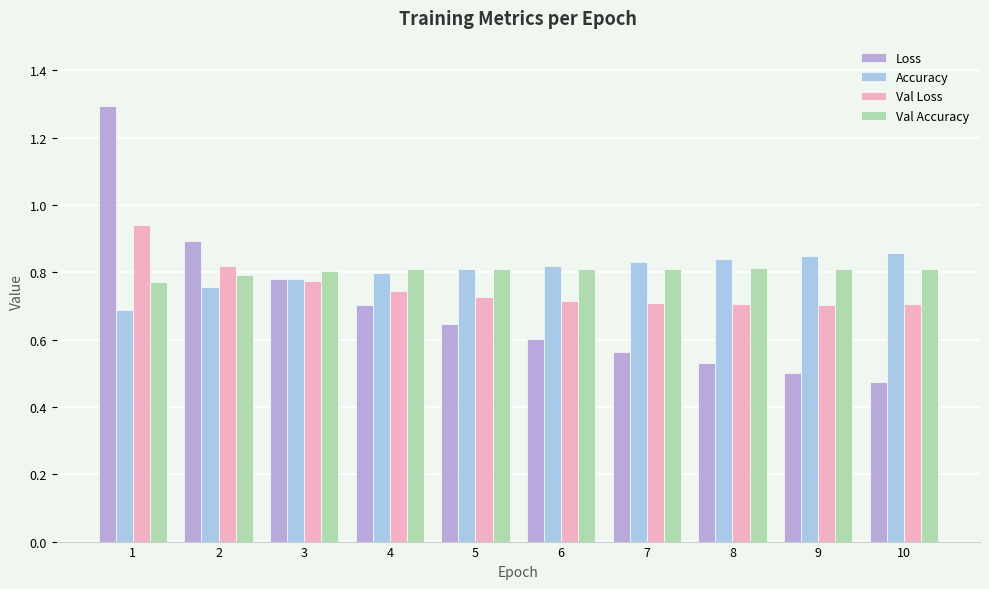

What is the spread (max minus min) of values at 4?

0.1